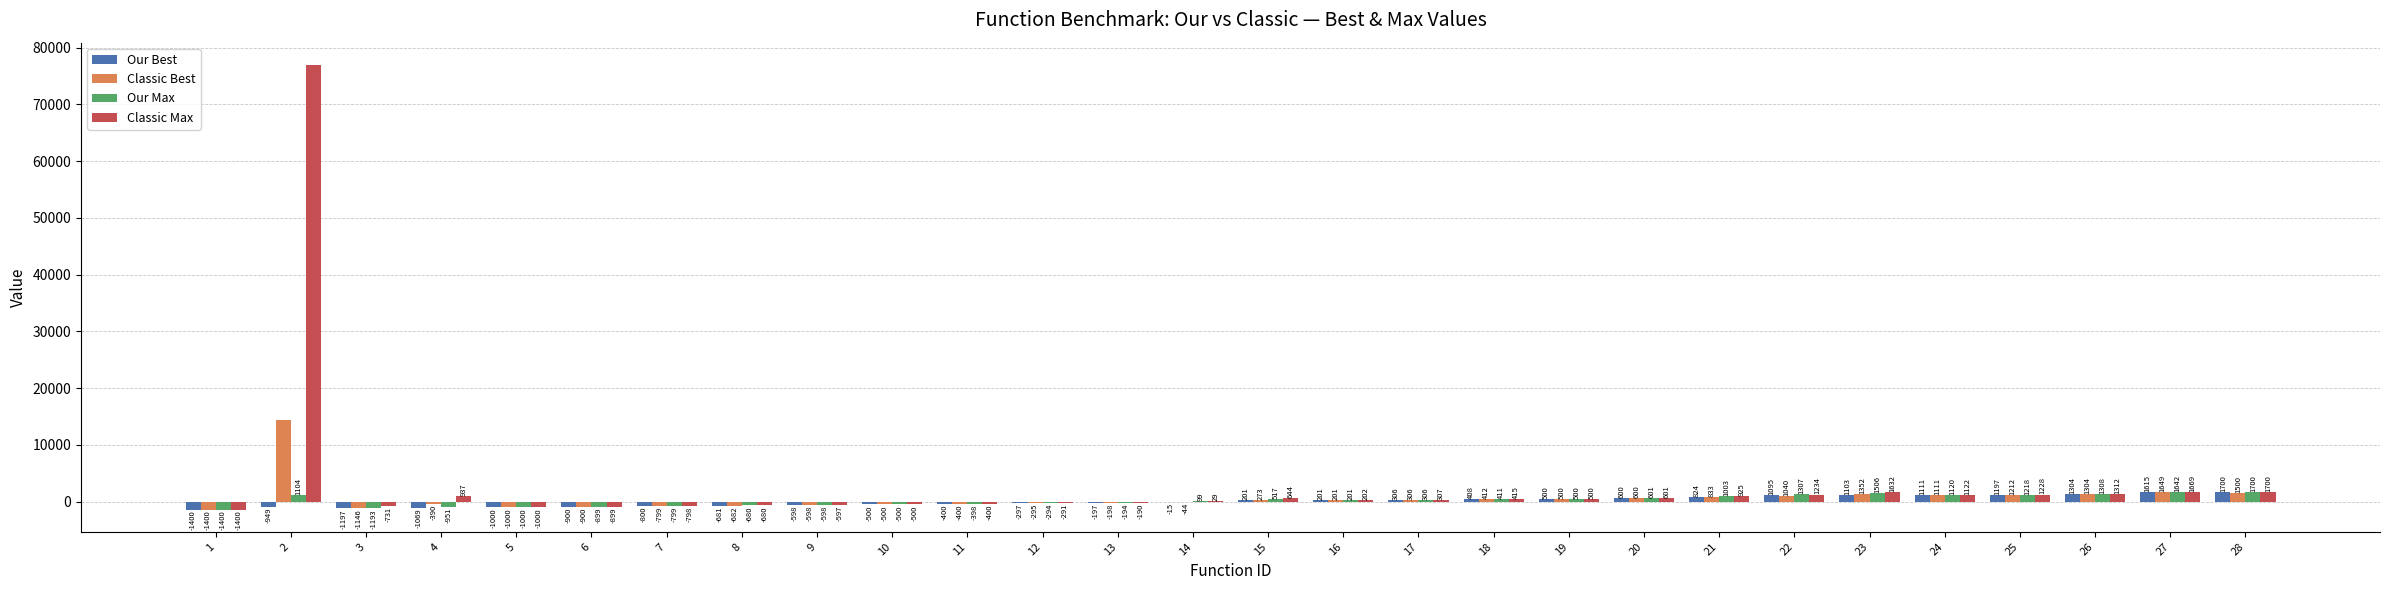

Count the number of categories in the chart.

28